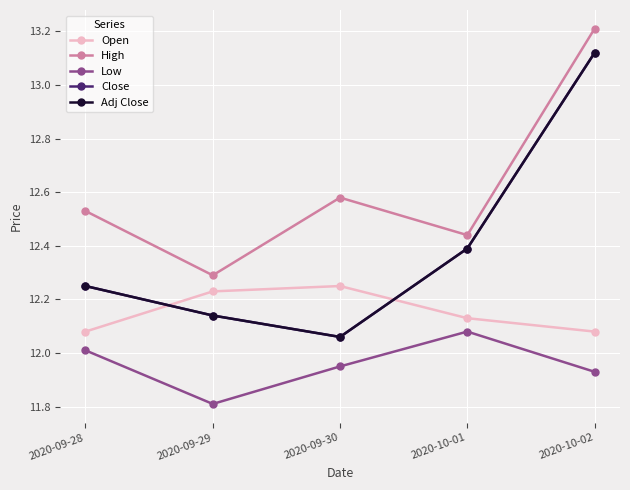

In Low, how many points are lower than both neighbors (excluding endpoints)?

1